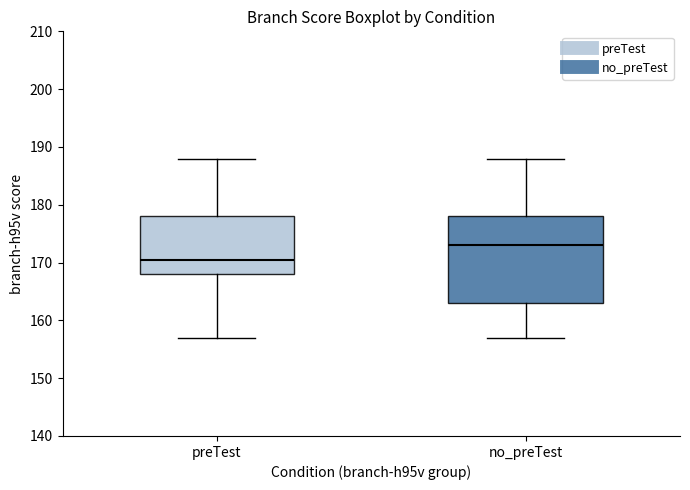

Reading left to right, read every box against the y-axis: the position of its median line, the range the box covers, and the ends of its whiskers. The values are not printed on the chart, so give them approximately, as read against the axis.

preTest: median 171, box 168 to 178, whiskers 157 to 188
no_preTest: median 173, box 163 to 178, whiskers 157 to 188